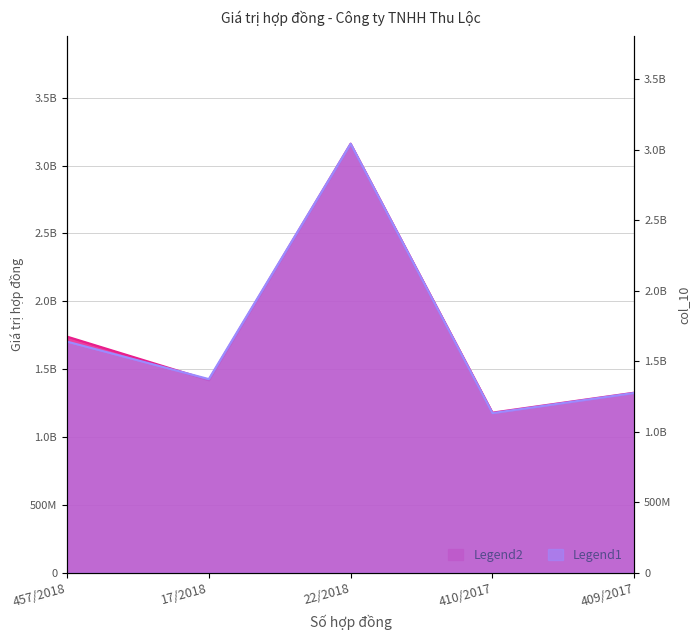

What position from the left is 410/2017?

4